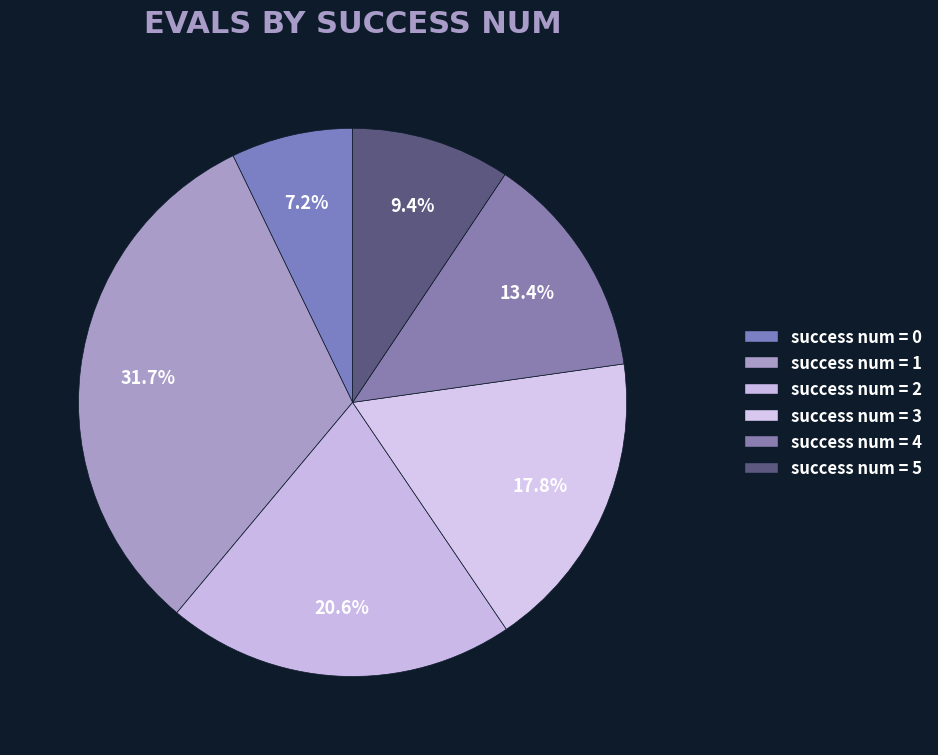

The success num = 2 slice represents 21% of the pie. True or false?

True